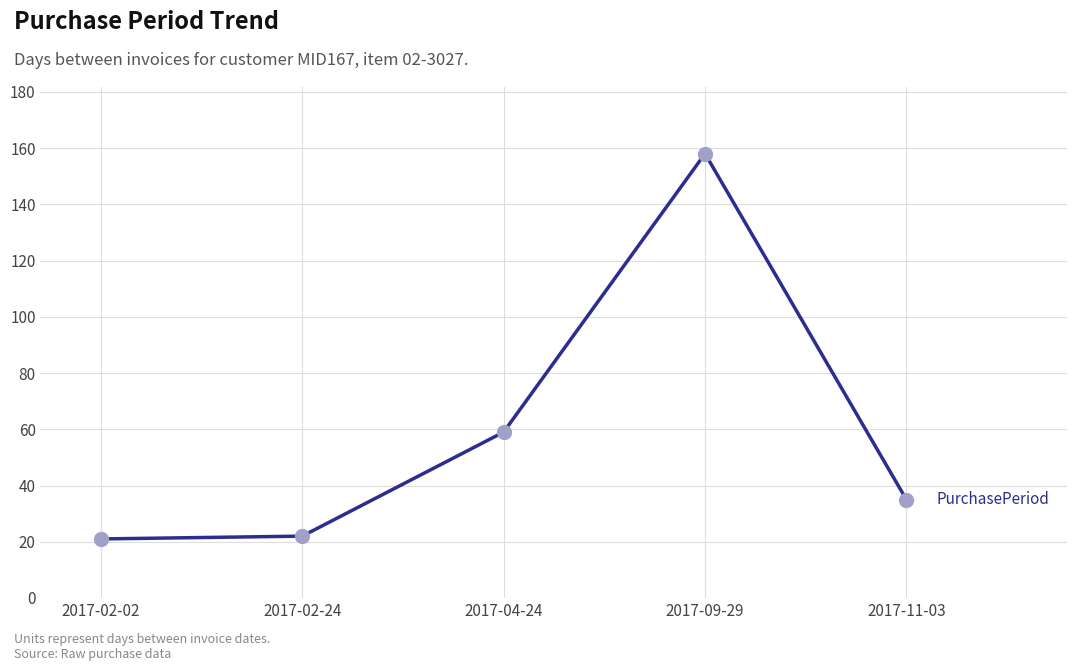

What is the change in value from 2017-04-24 to 2017-11-03?

-24